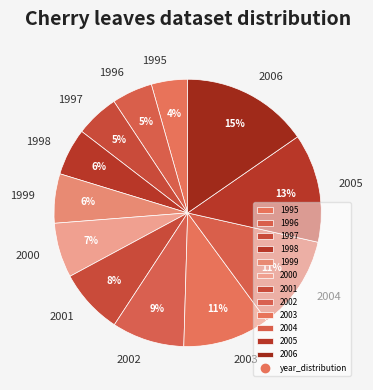

Does any single category account for the majority?

No